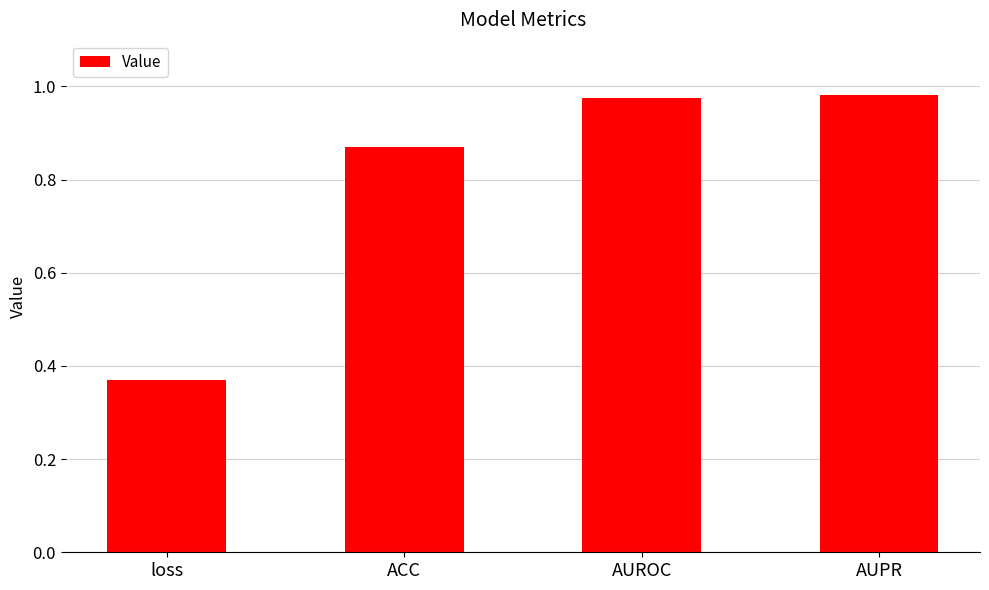

At which category does the chart reach its minimum across all series?

loss